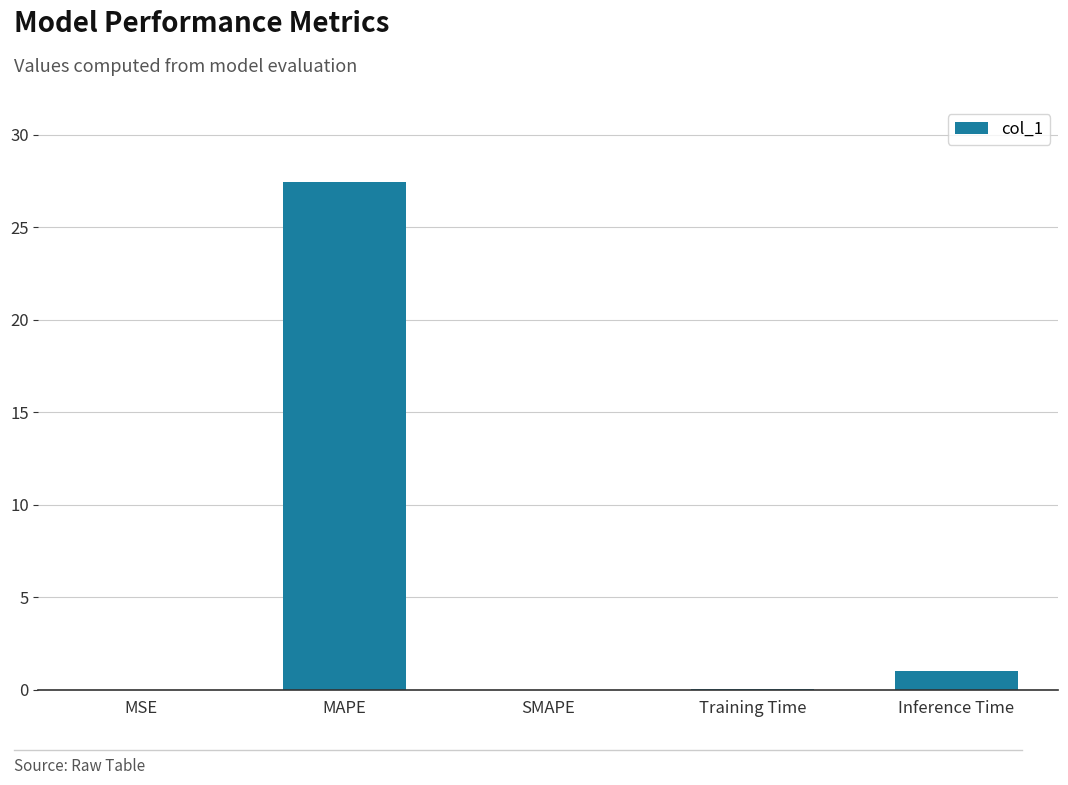

True or false: the data shows 0.0 at SMAPE.

True